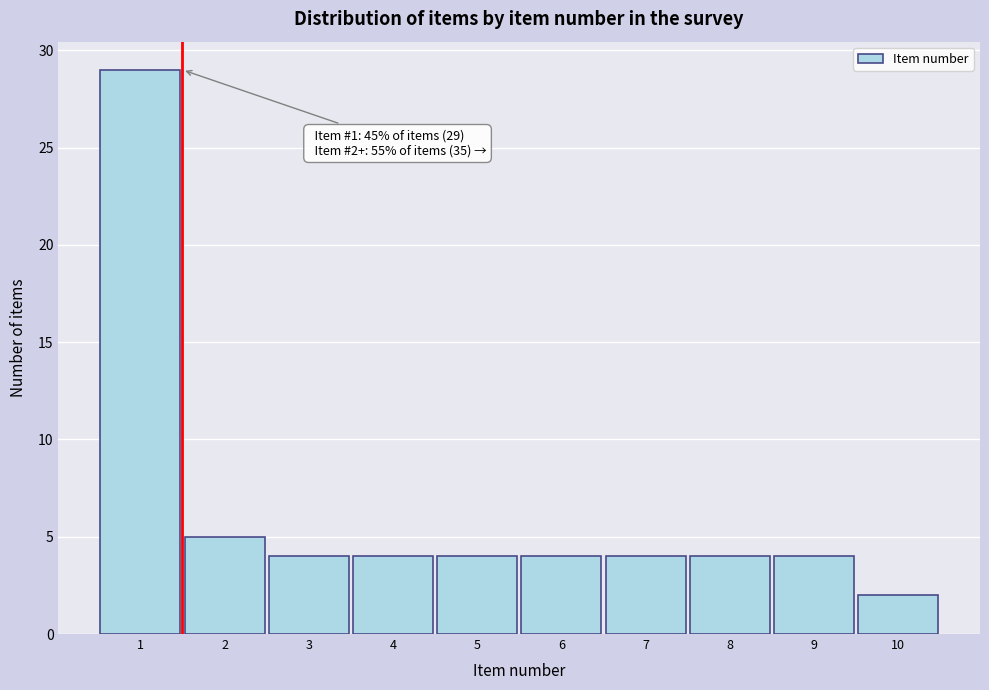

Over which range of the x-axis is the bar tallest?

0.5 to 1.5